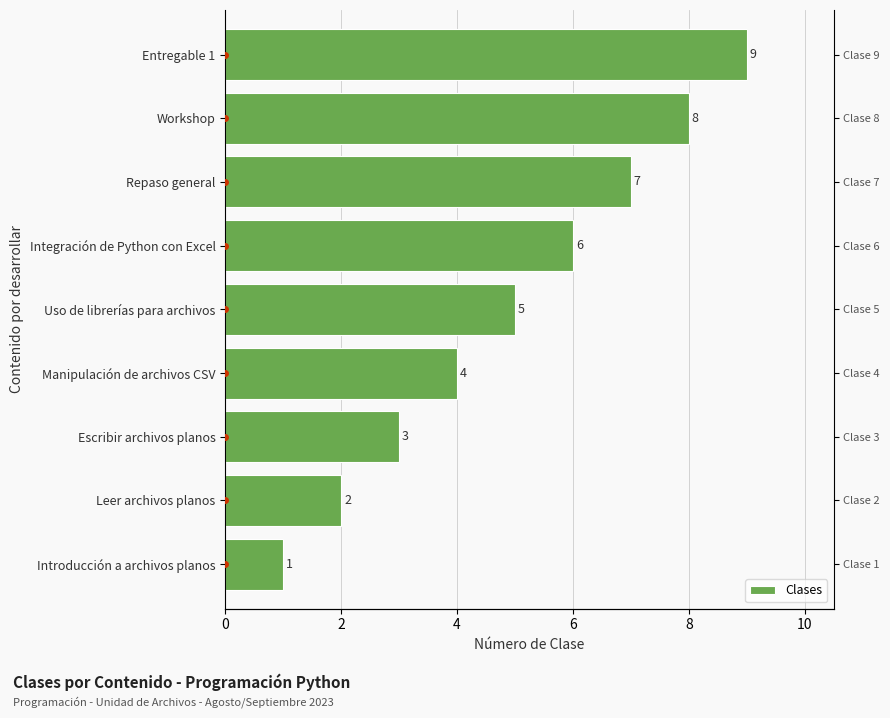

The chart shows a value of 1 at Introducción a archivos planos. True or false?

True